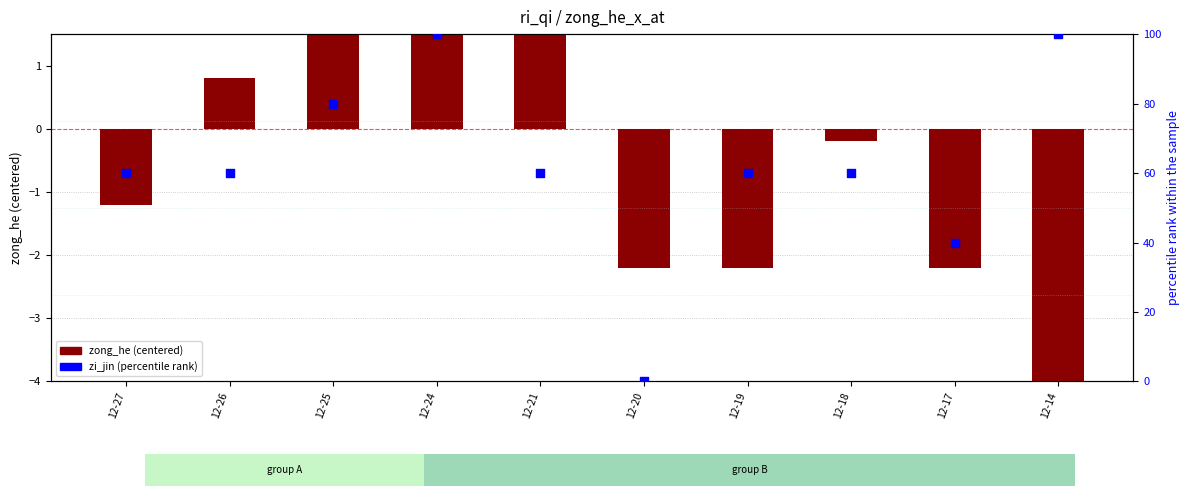

Which series contains the lowest Y value?

zong_he (centered)